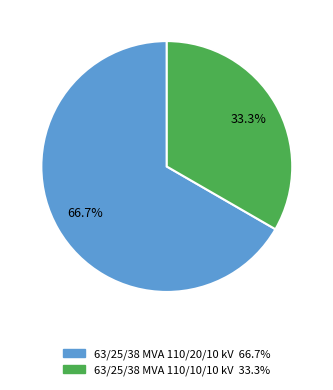

Approximately how many times larger is the value at 63/25/38 MVA 110/20/10 kV compared to 63/25/38 MVA 110/10/10 kV?

2.0